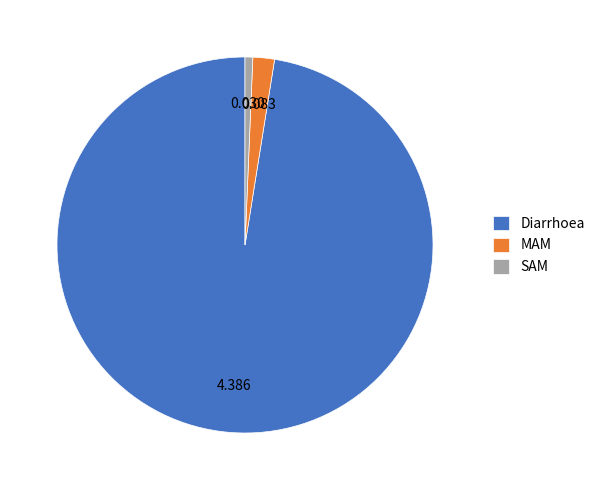

Combined, do Diarrhoea and MAM account for over 50%?

Yes